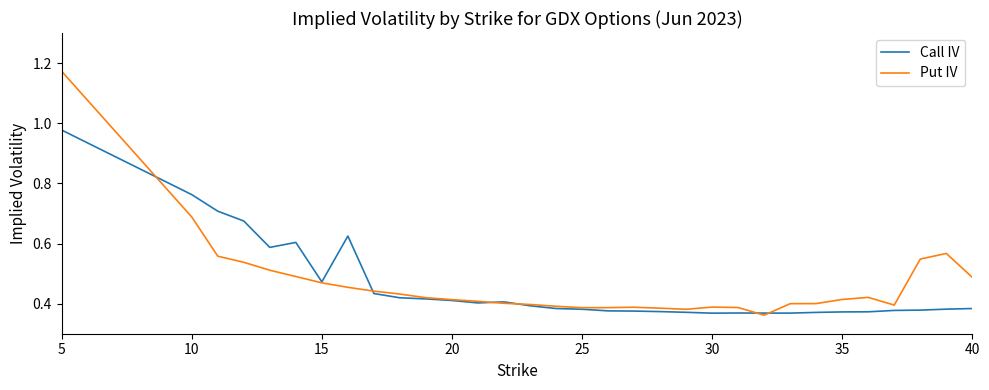

Rank the series by their maximum value, from highest to lowest.

Put IV, Call IV